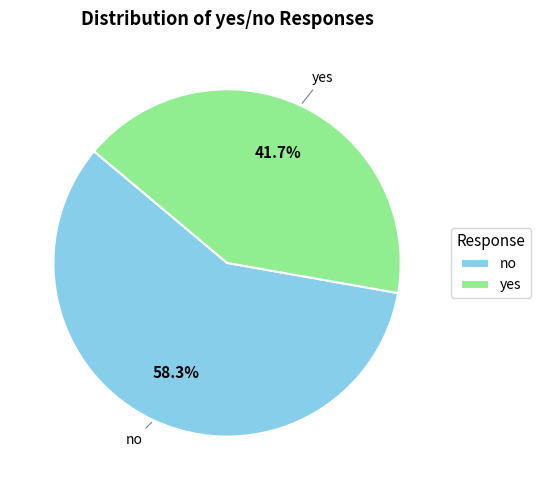

The yes slice represents 47% of the pie. True or false?

False